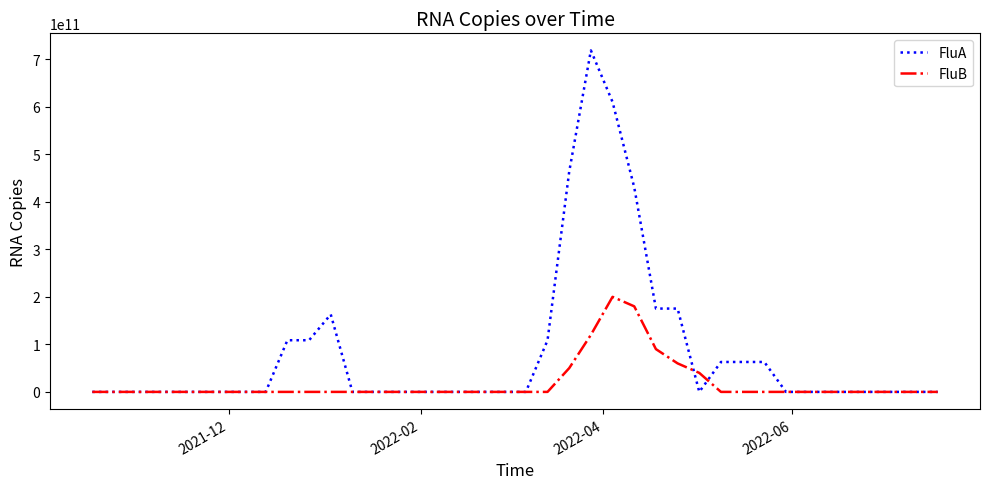

Is this an area chart (filled region under the line)?

No